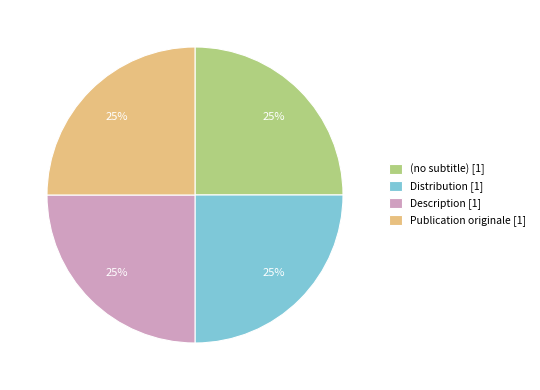

How many slices are in this pie chart?

4